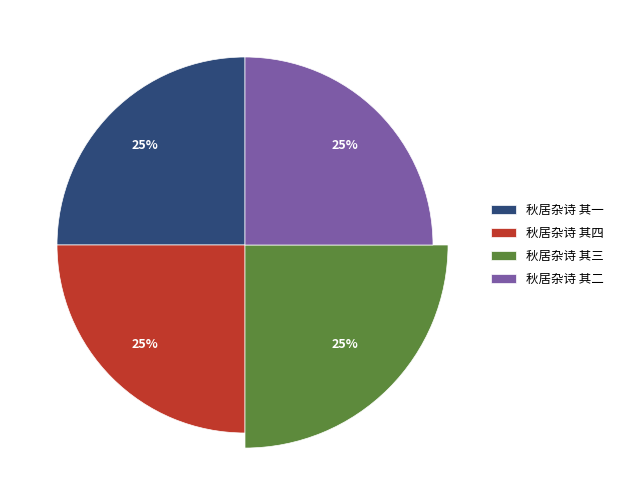

What is the smallest slice in the pie chart?

秋居杂诗 其一